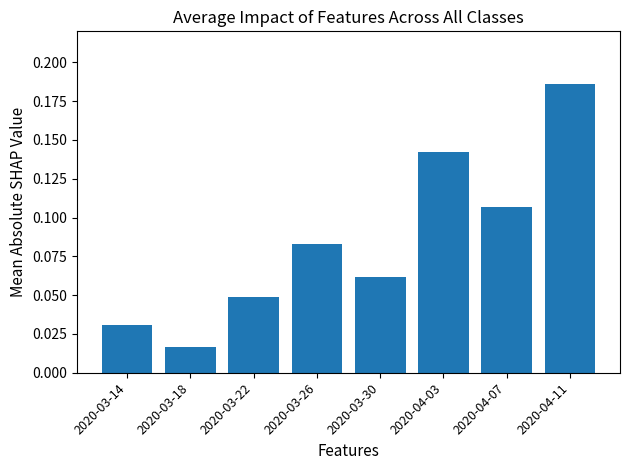

How many data points does each series have?

8